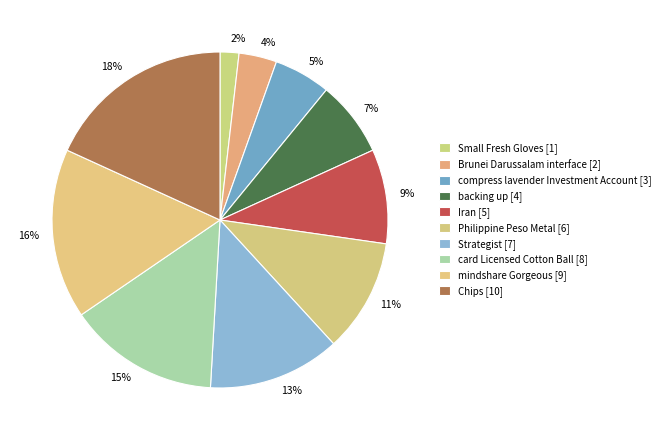

Which category has the smallest portion of the pie?

Small Fresh Gloves